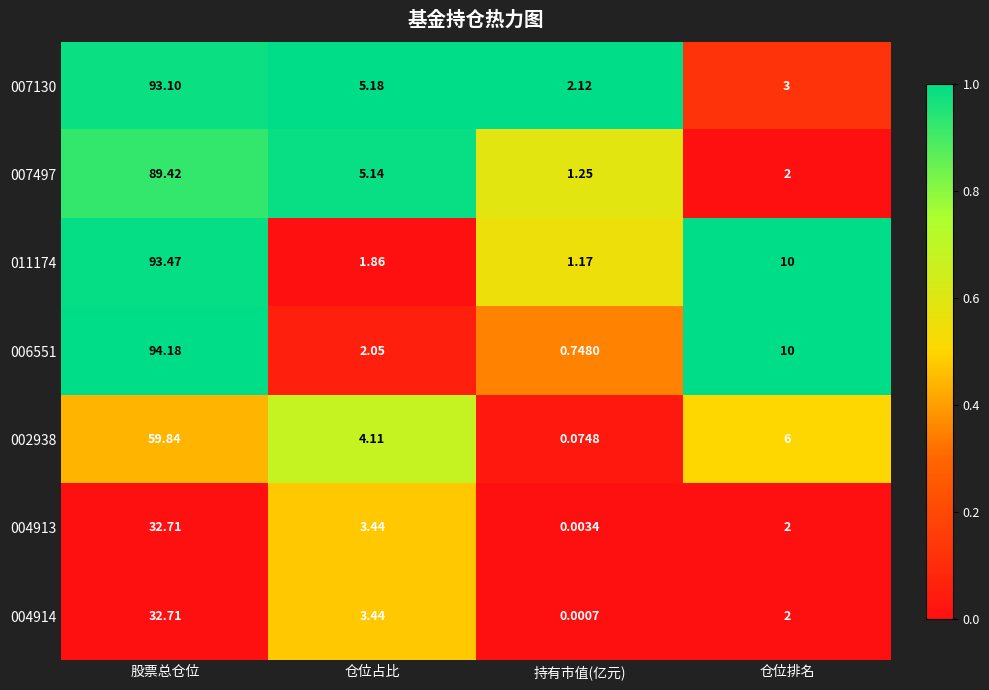

Rank the categories by 002938 value from lowest to highest.

持有市值(亿元), 仓位占比, 仓位排名, 股票总仓位